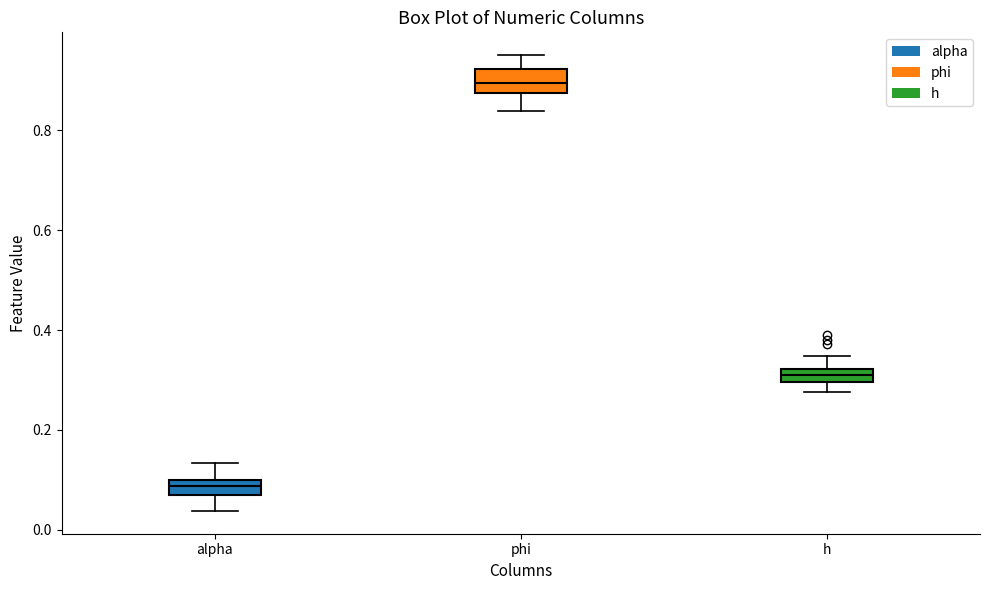

Where is the upper edge of the box for h on the y-axis? The values are not printed on the chart, so give them approximately, as read against the axis.

0.32